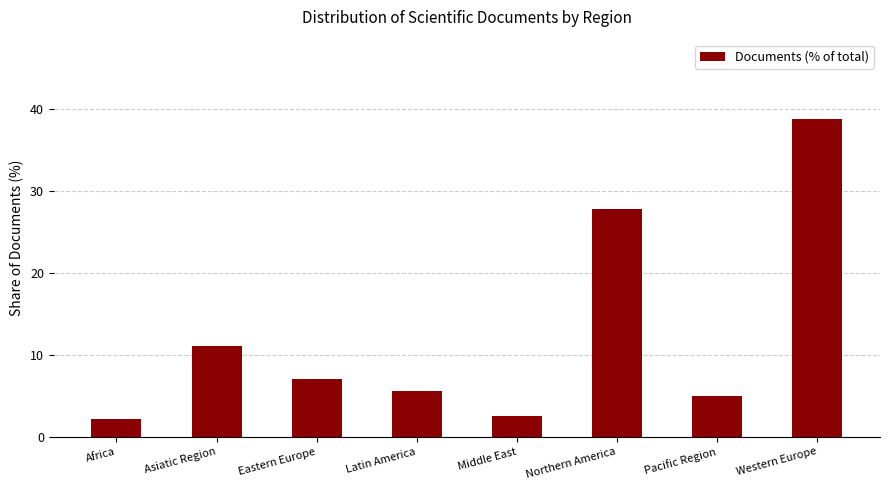

At which label is the value closest to 20?

Northern America